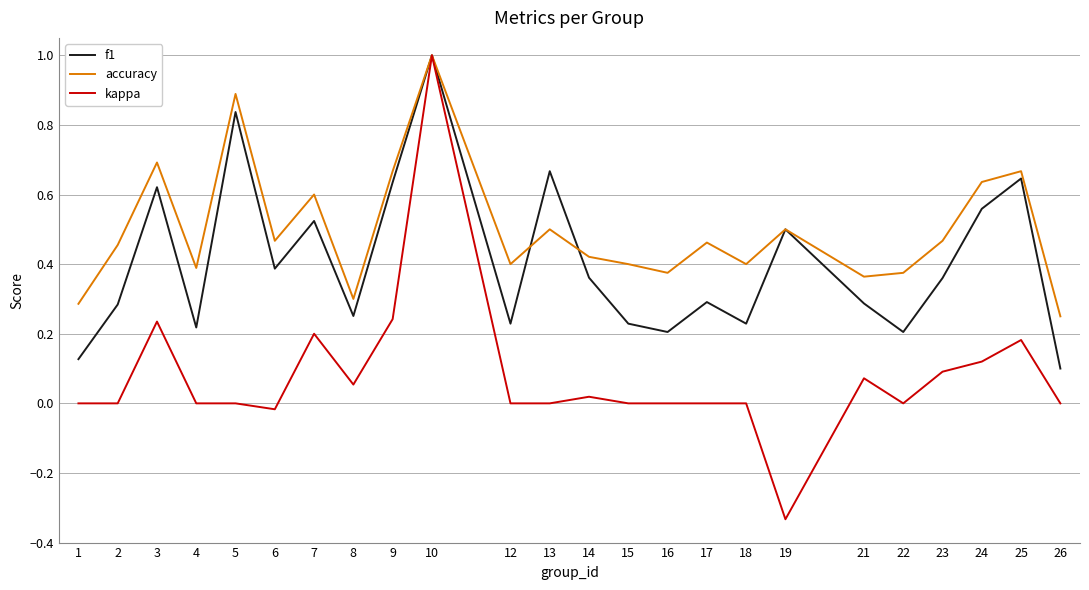

Which series has the largest range (max minus min)?

kappa